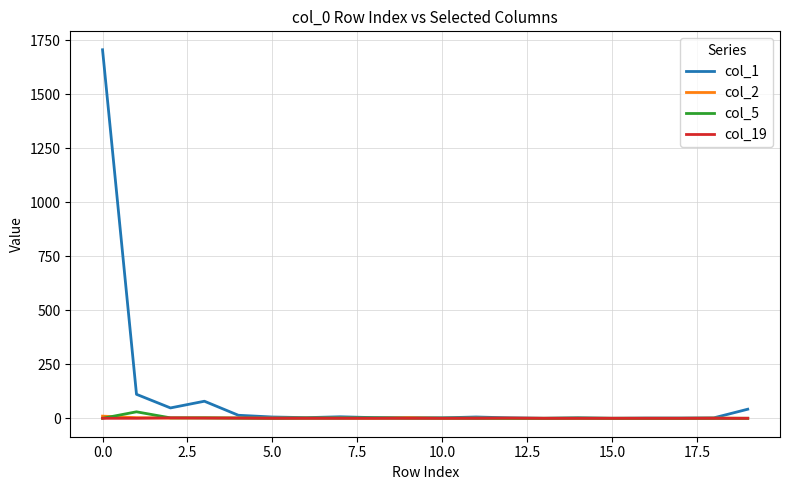

What is the difference between the second highest and minimum values in the col_19 series?

1